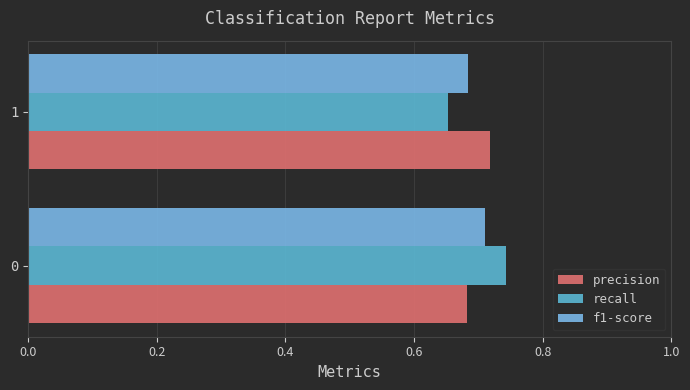

How many series are shown in this chart?

3